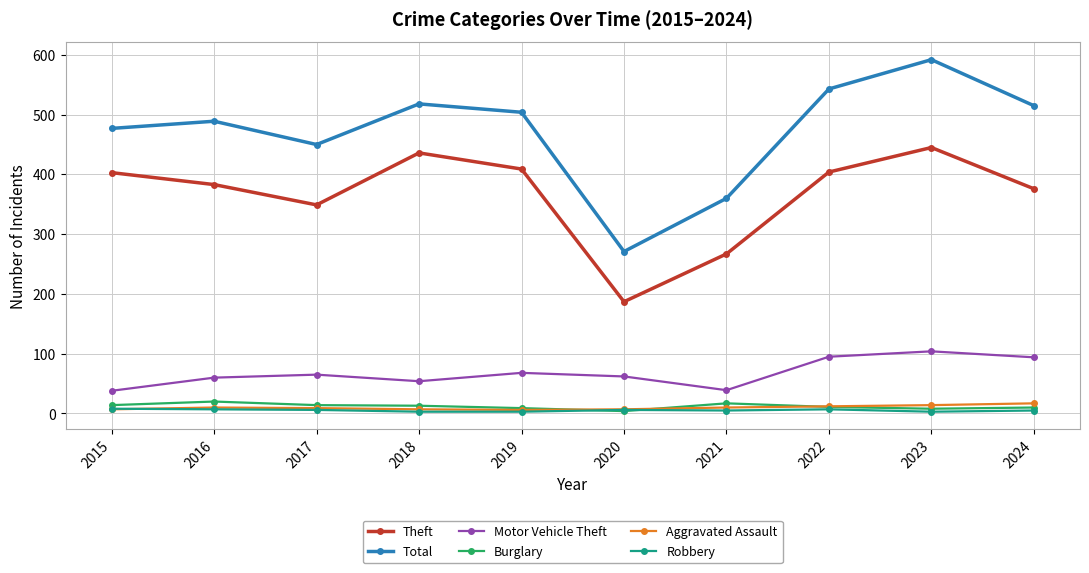

How many lines are shown in the chart?

6